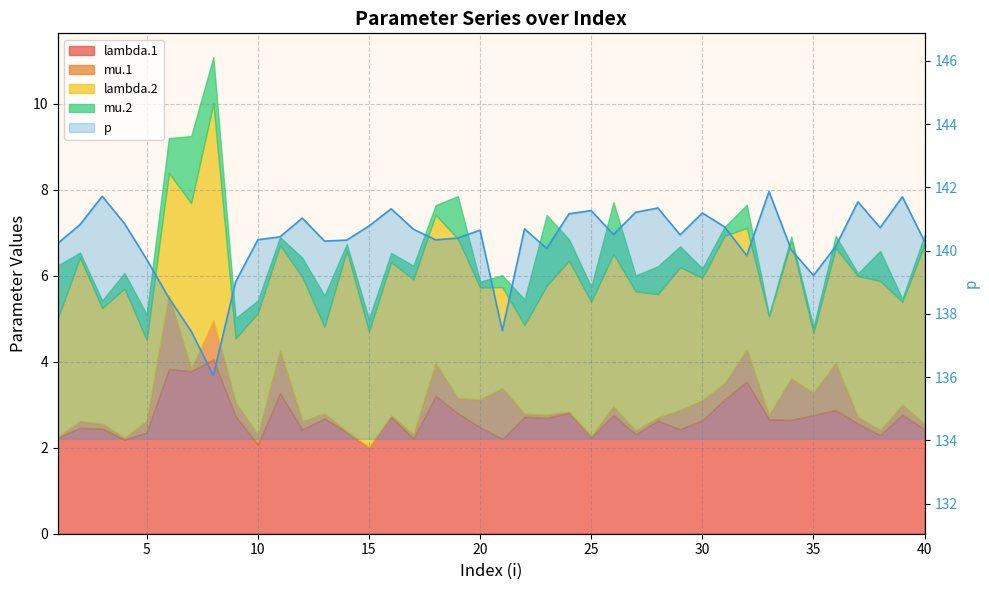

Does the chart display data point markers on the line(s)?

No